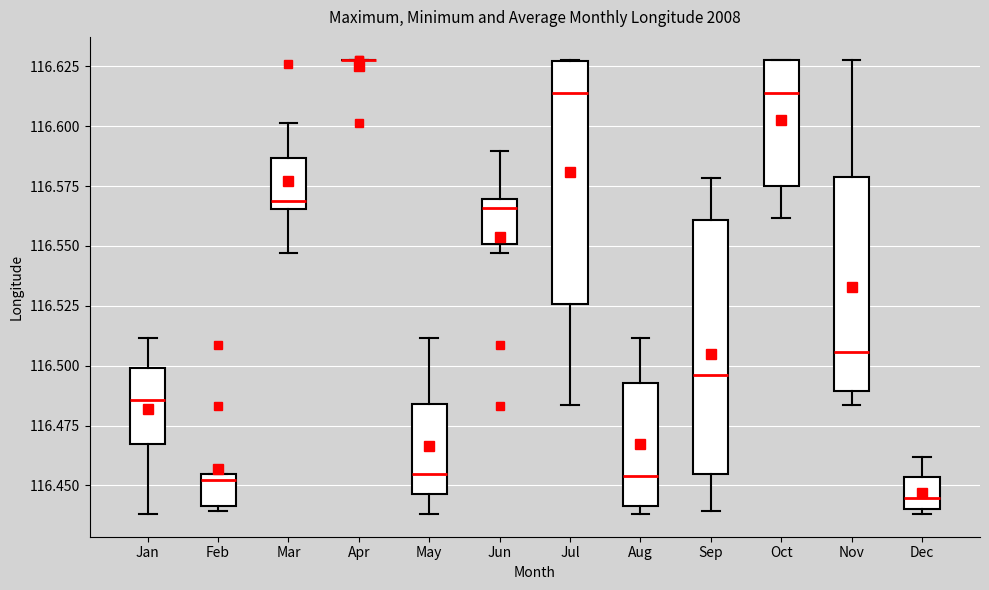

Reading left to right, transcribe this box plot: for each box, give where its median line is, the range the box spans, and where its two whiskers end, as read against the y-axis. The values are not printed on the chart, so give them approximately, as read against the axis.

Jan: median 116.485, box 116.465 to 116.500, whiskers 116.440 to 116.510
Feb: median 116.450, box 116.440 to 116.455, whiskers 116.440 (just below the box's lower edge) to 116.455
Mar: median 116.570, box 116.565 to 116.585, whiskers 116.545 to 116.600
Apr: box collapsed to a line at 116.630, whiskers 116.630 to 116.630
May: median 116.455, box 116.445 to 116.485, whiskers 116.440 to 116.510
Jun: median 116.565, box 116.550 to 116.570, whiskers 116.545 to 116.590
Jul: median 116.615, box 116.525 to 116.625, whiskers 116.485 to 116.630
Aug: median 116.455, box 116.440 to 116.495, whiskers 116.440 (just below the box's lower edge) to 116.510
Sep: median 116.495, box 116.455 to 116.560, whiskers 116.440 to 116.580
Oct: median 116.615, box 116.575 to 116.630, whiskers 116.560 to 116.630
Nov: median 116.505, box 116.490 to 116.580, whiskers 116.485 to 116.630
Dec: median 116.445, box 116.440 to 116.455, whiskers 116.440 (just below the box's lower edge) to 116.460